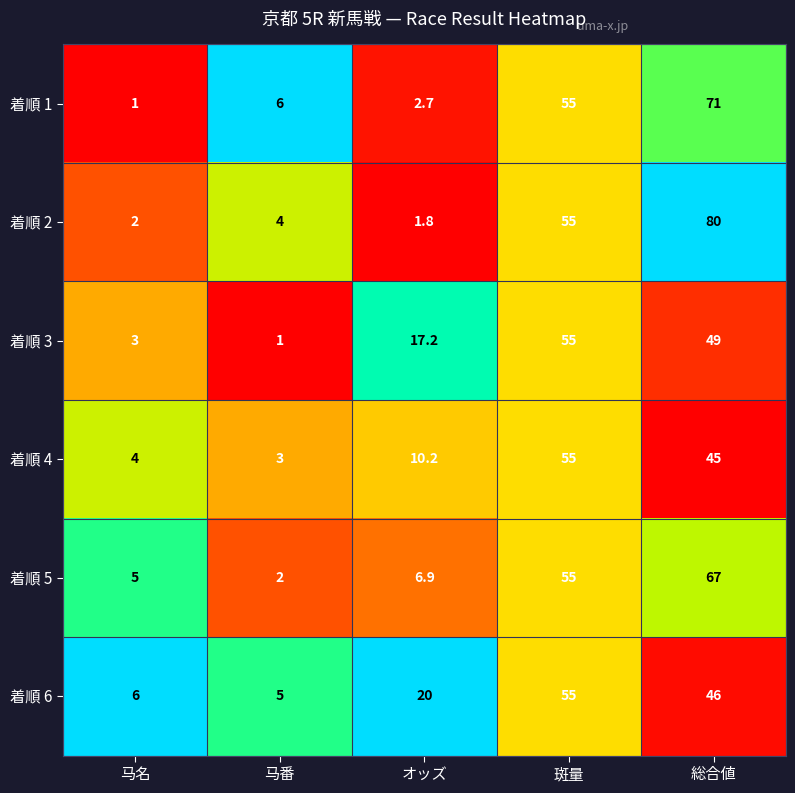

What is the approximate value of 着順 5 at 斑量?

55.0